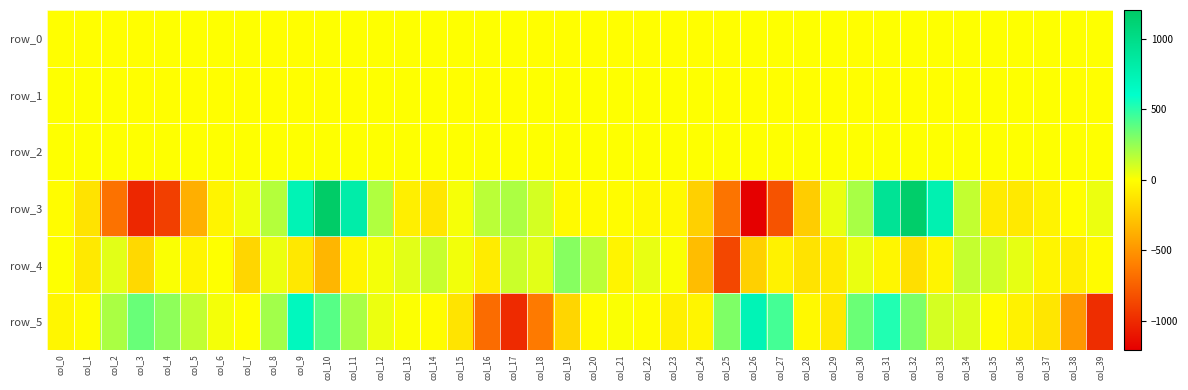

How many data points does each series have?

40